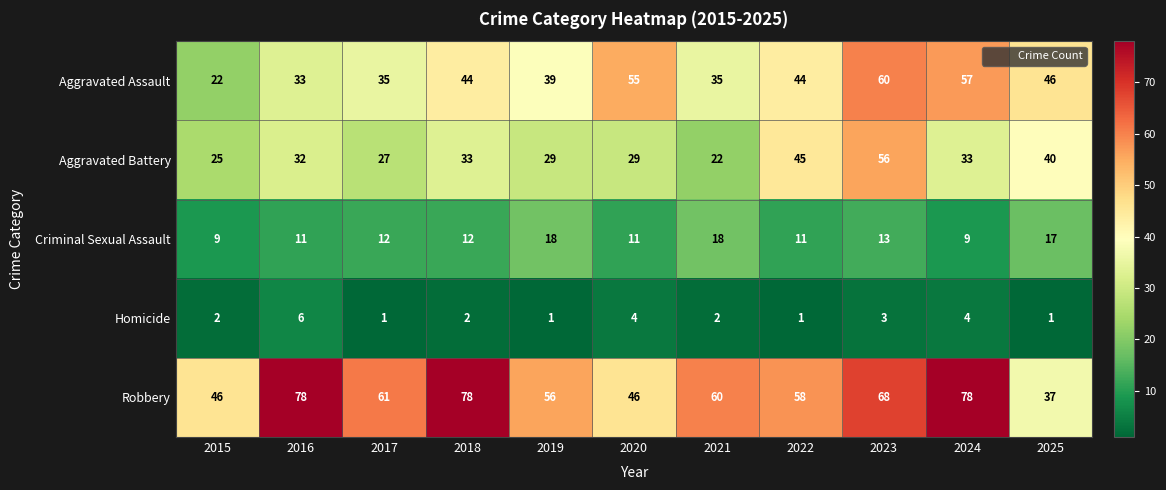

Read the Robbery value at 2019.

56